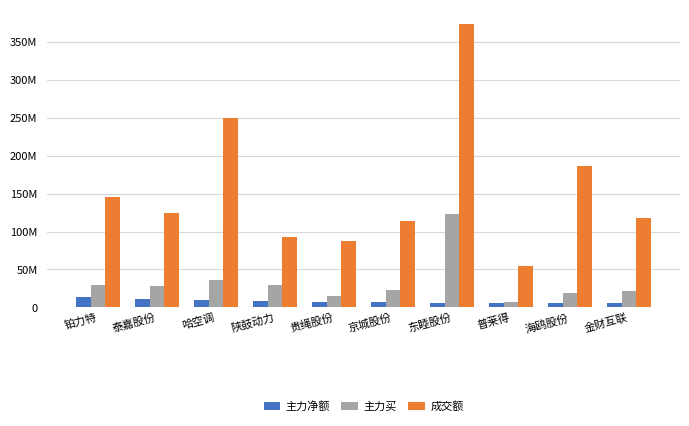

What are all the series names shown in the legend?

主力净额, 主力买, 成交额